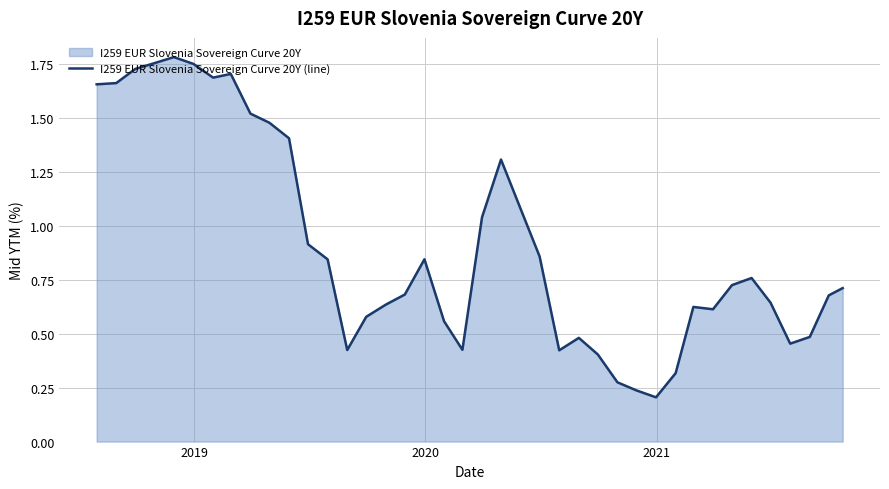

How many categories are shown in the chart?

40